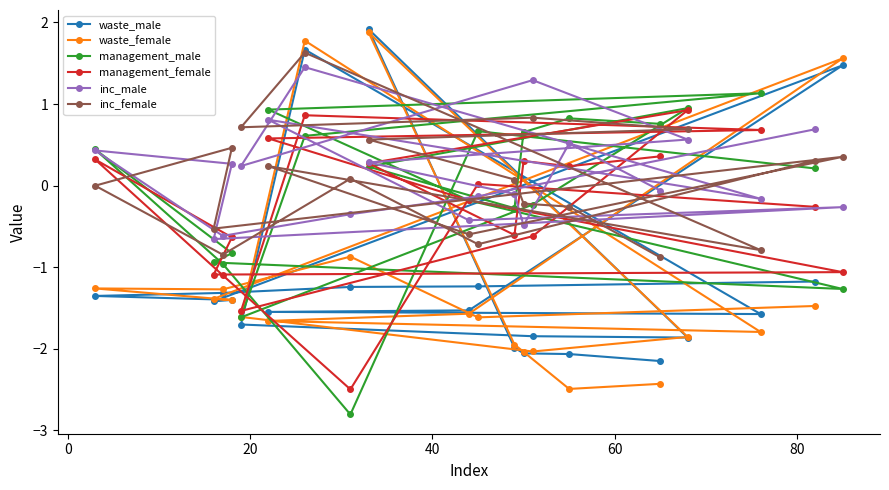

Which series has the widest spread of values?

waste_female